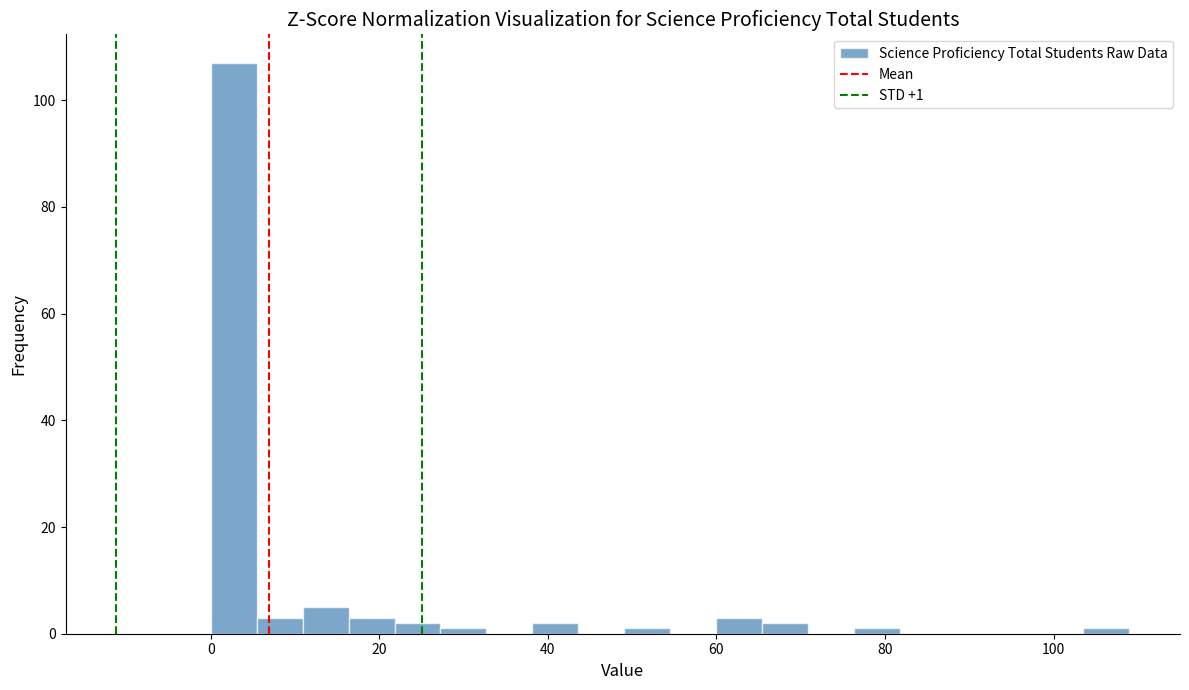

Around what value on the x-axis is the tallest bar? Give the approximate position of its centre, as read against the axis.

2